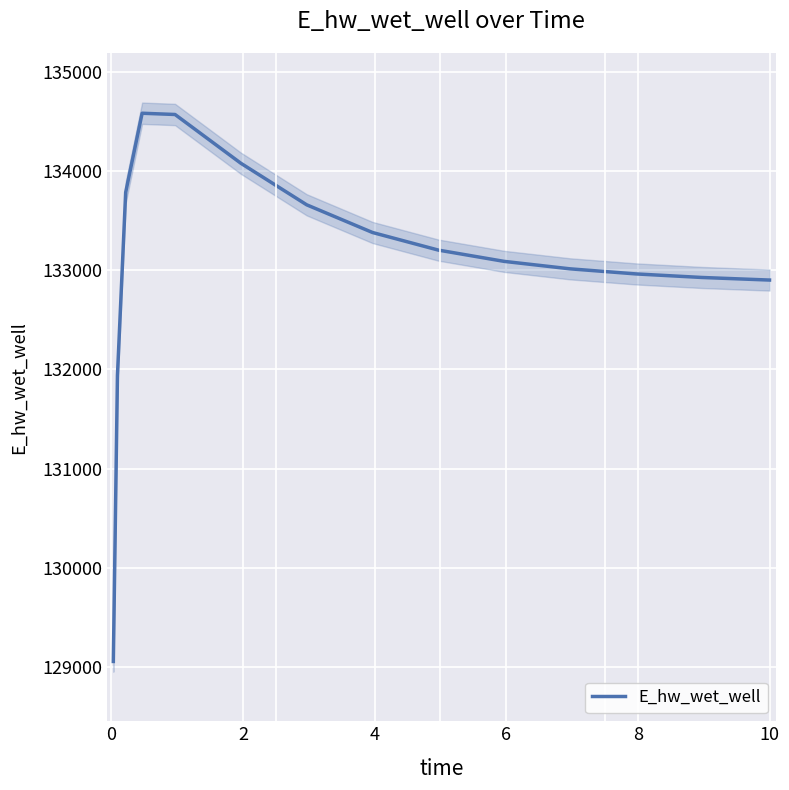

What is the highest value of the E_hw_wet_well series?

134584.5